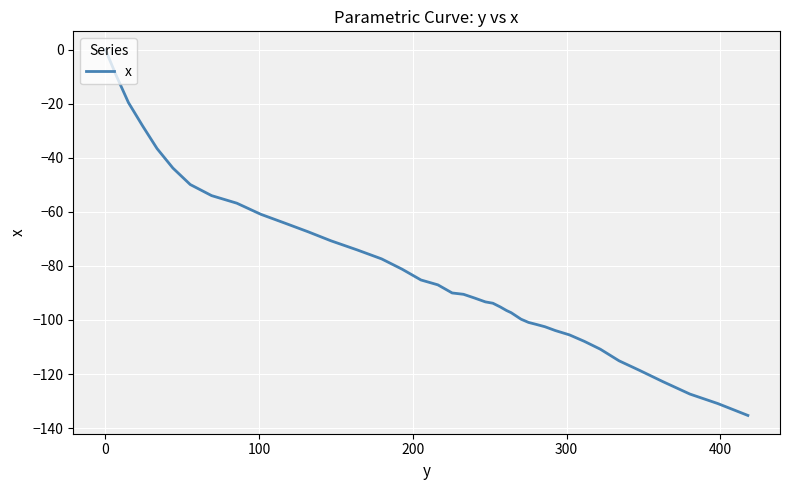

What is the difference between the maximum and minimum values?

135.3